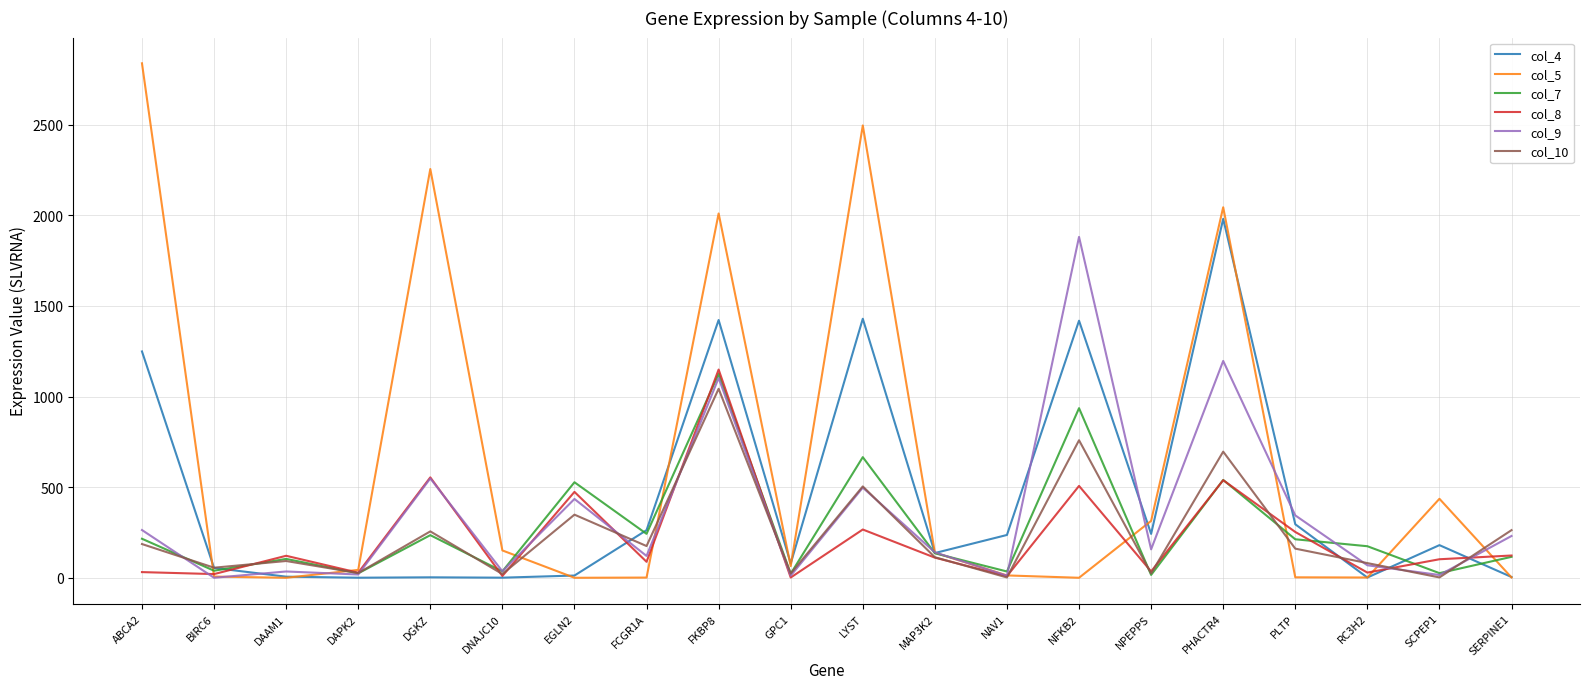

What is the sum of the col_10 values at BIRC6 and MAP3K2?

169.1